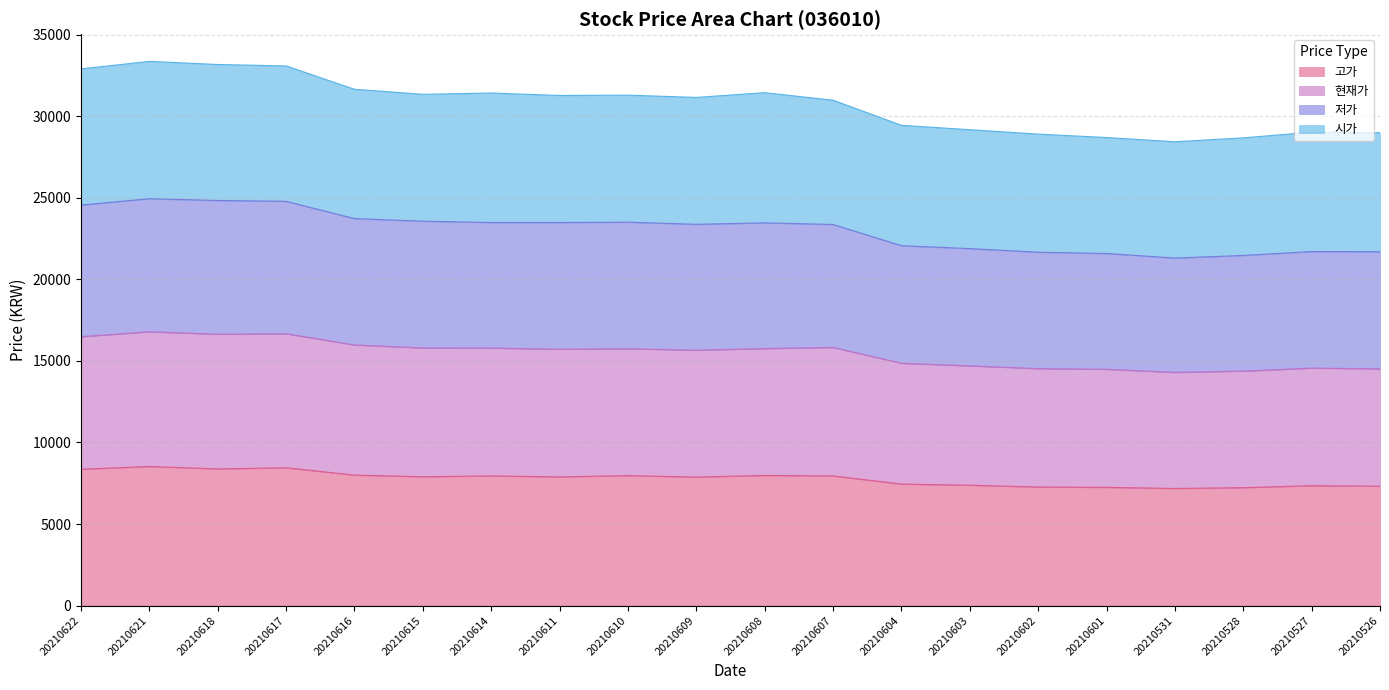

Does the chart display data point markers on the line(s)?

No